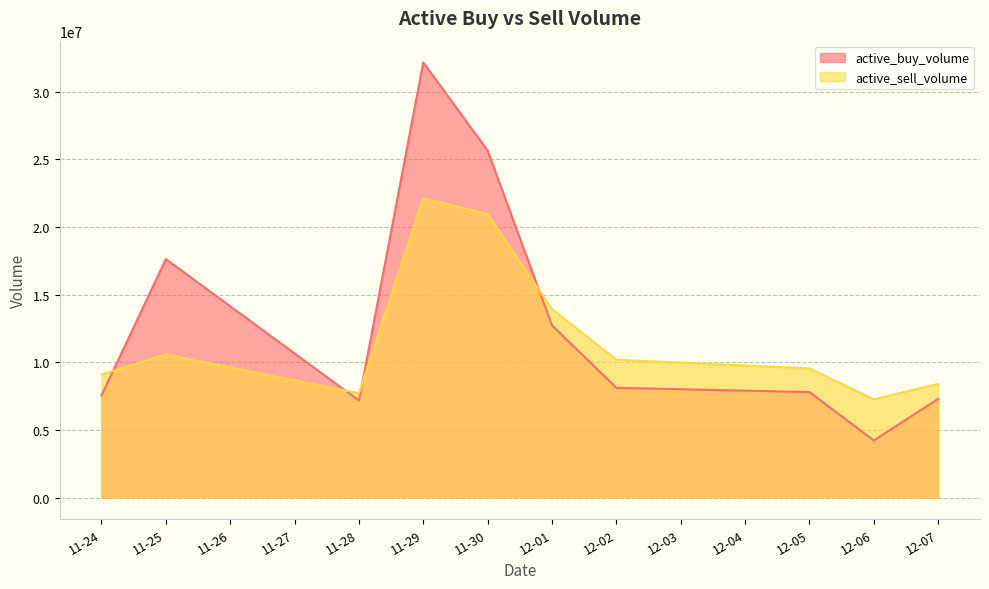

What is the difference between the maximum and second lowest values in the active_sell_volume series?

14409877